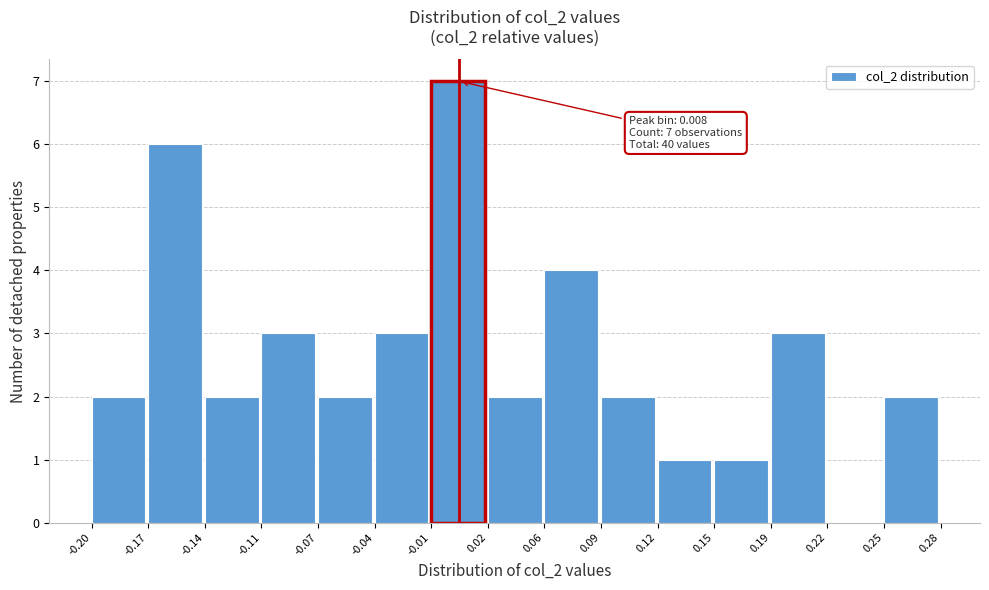

Over which range of the x-axis is the bar tallest?

-0.01 to 0.02